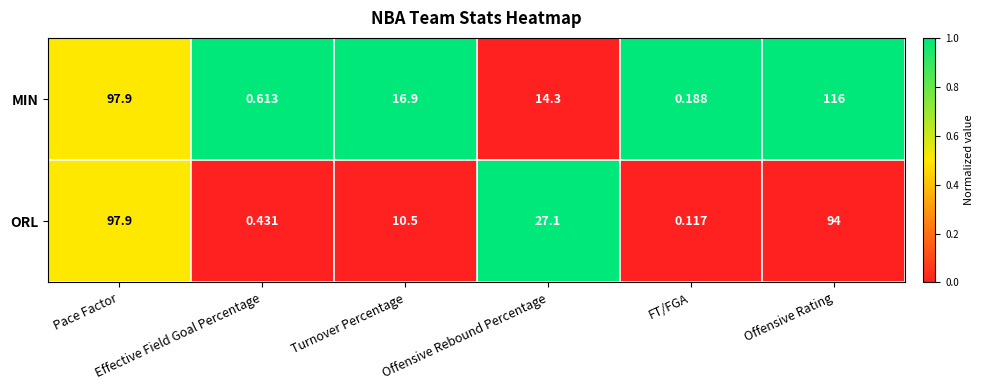

Count the number of data series in this chart.

2